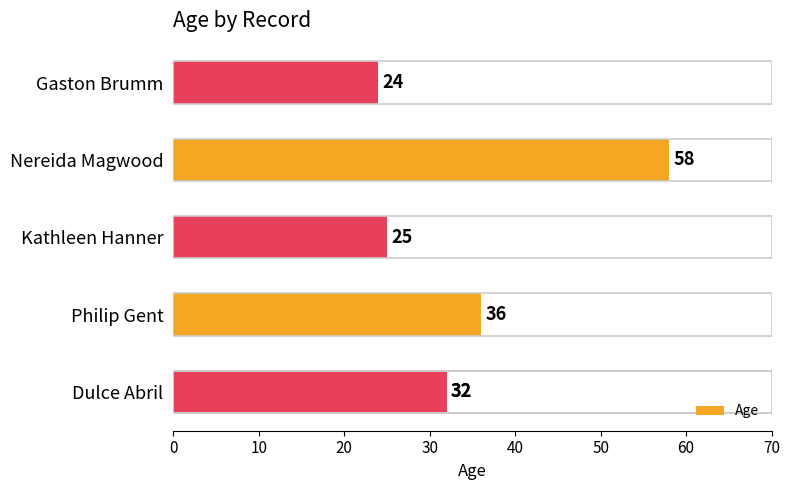

Is it true that the value at 0 is 19?

False